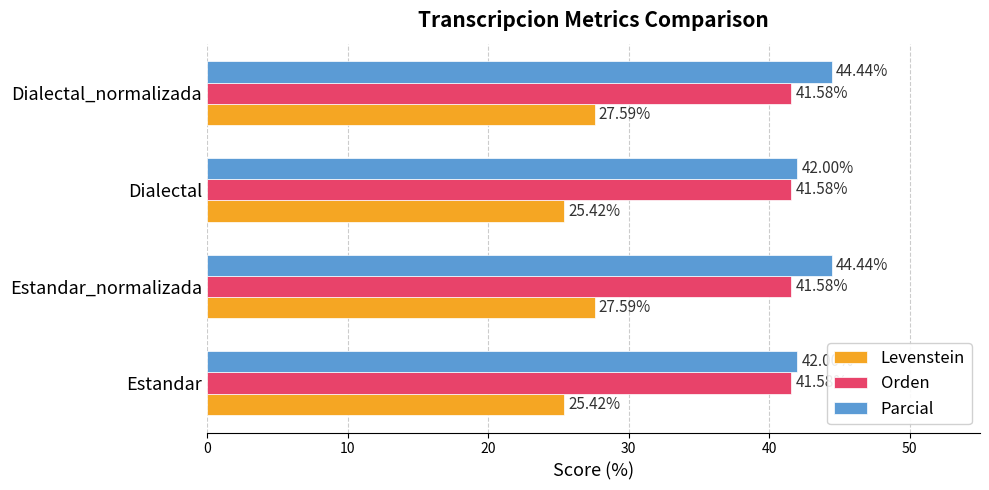

At how many categories does at least one series exceed 35?

4